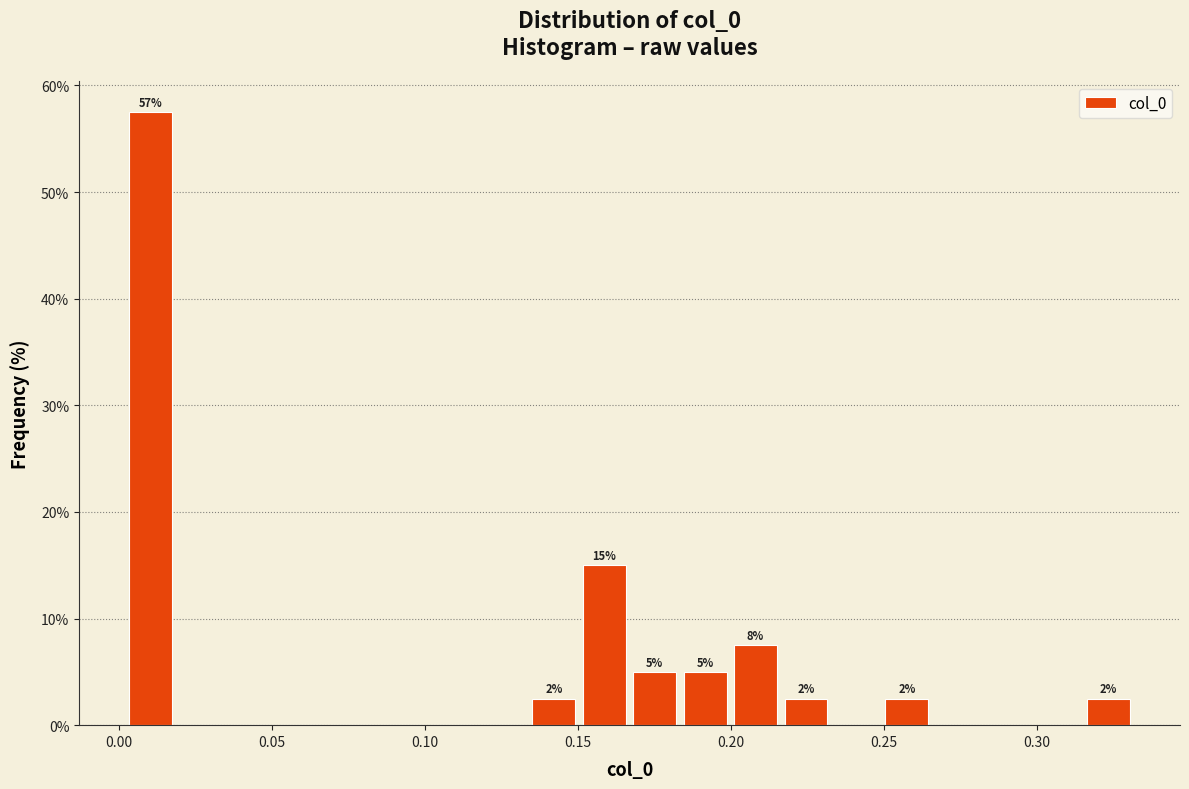

Read against the x-axis, roughly where is the centre of the tallest bar?

0.010